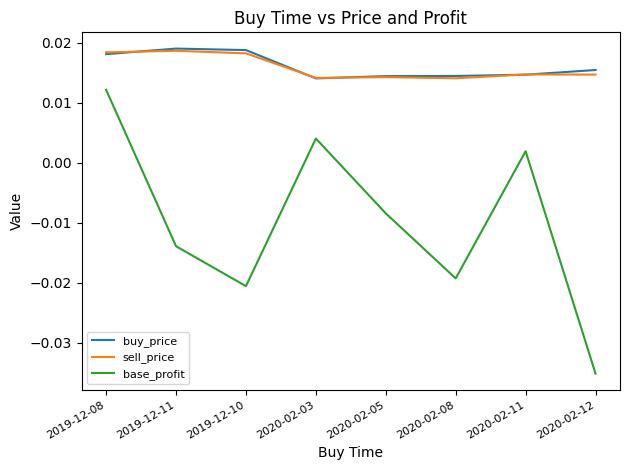

At which label is base_profit closest to 0?

2020-02-11